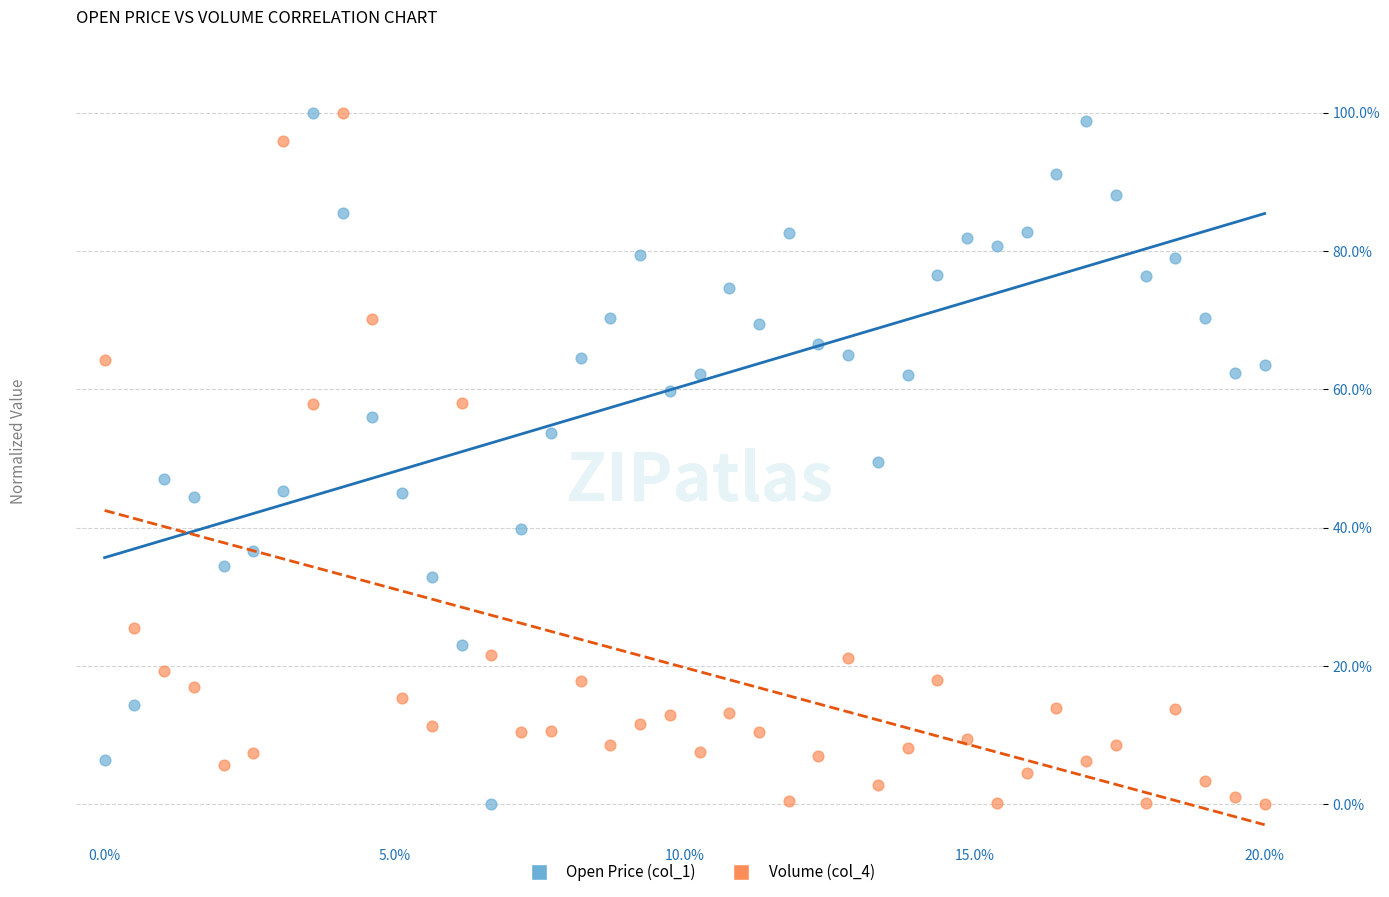

What are all the series names shown in the legend?

Open Price (col_1), Volume (col_4)